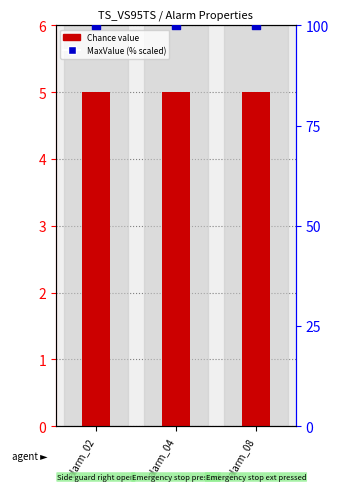

What is the total value across all series at alarm_04?

105